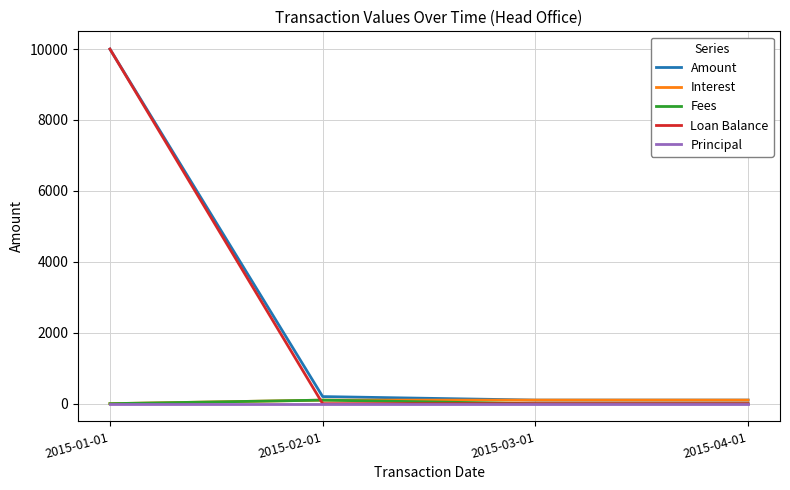

The value of Amount at 2015-01-01 is 6947.2. True or false?

False